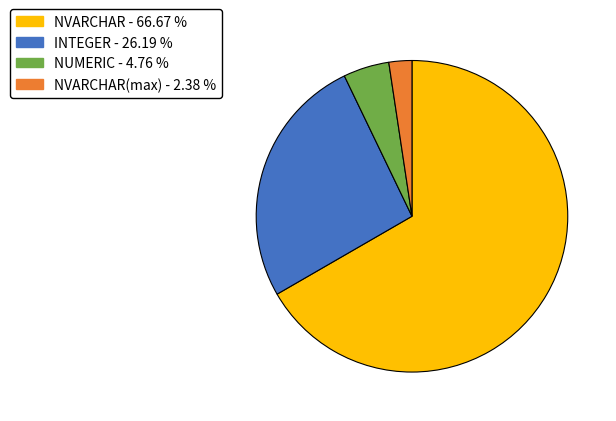

Is there any slice that represents more than half of the pie?

Yes